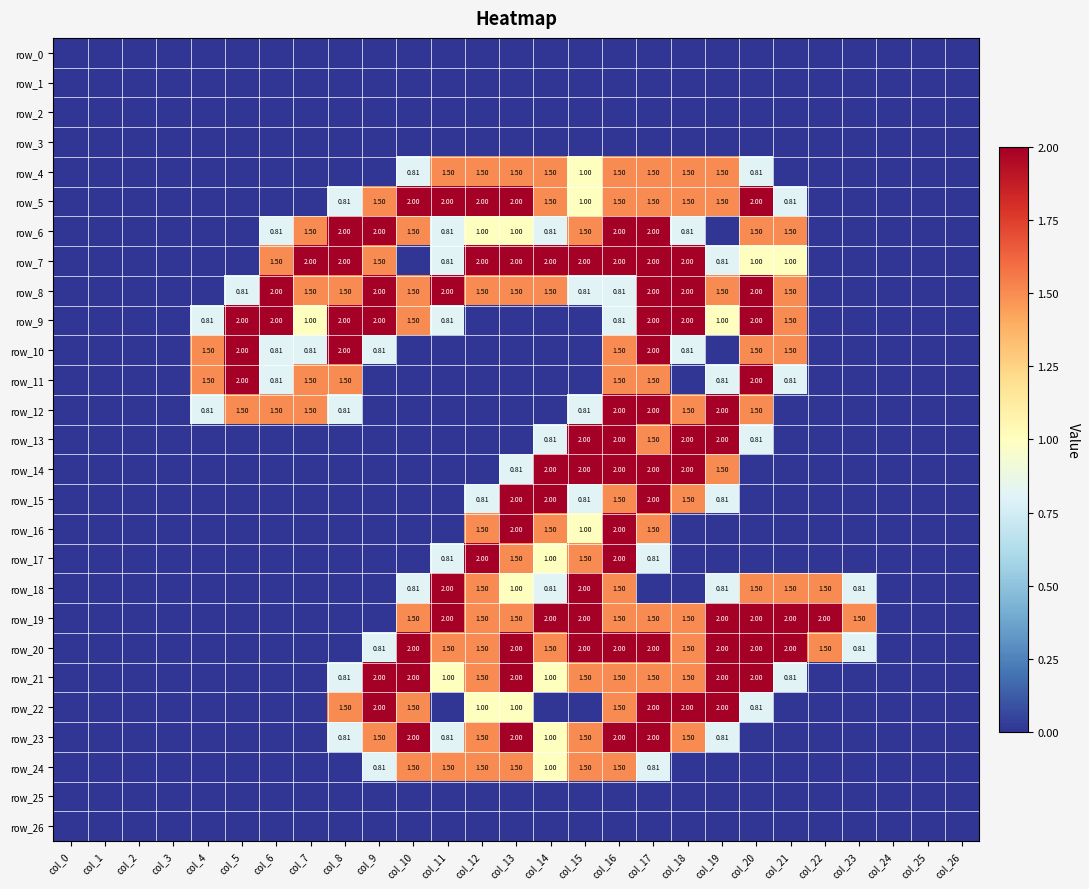

Count the number of categories in the chart.

27